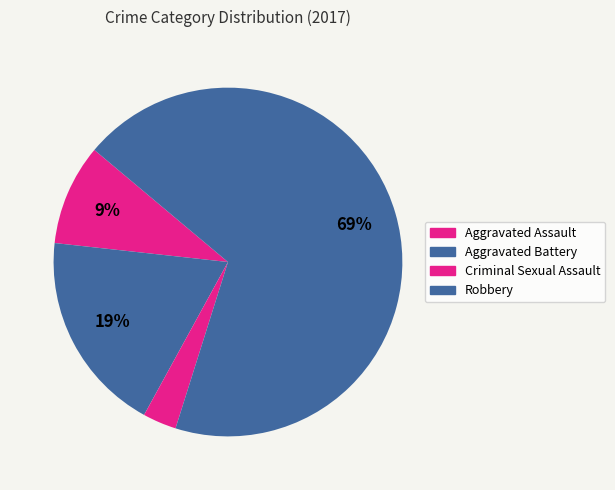

How many segments does this pie chart have?

4